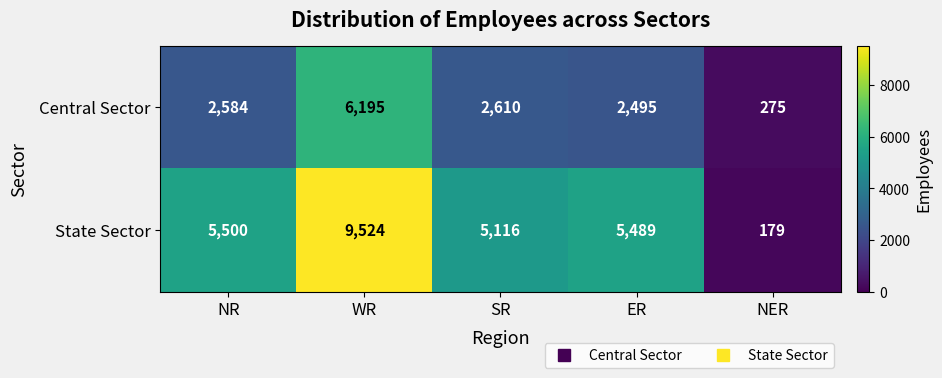

What is the sum of the State Sector values at WR and NER?

9703